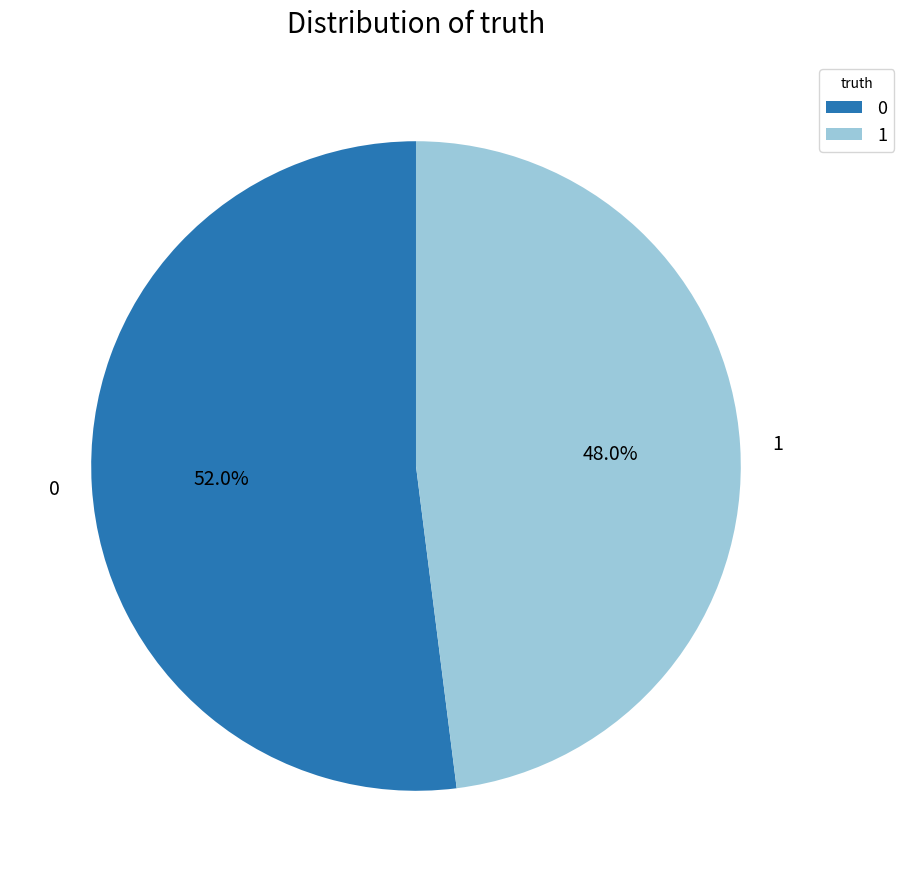

To the nearest percent, what is the combined percentage of 1 and 0?

100%